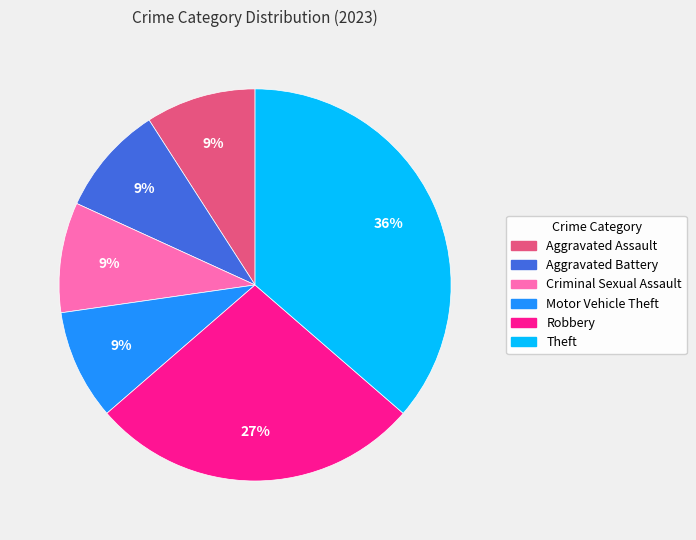

Which slice is the largest?

Theft